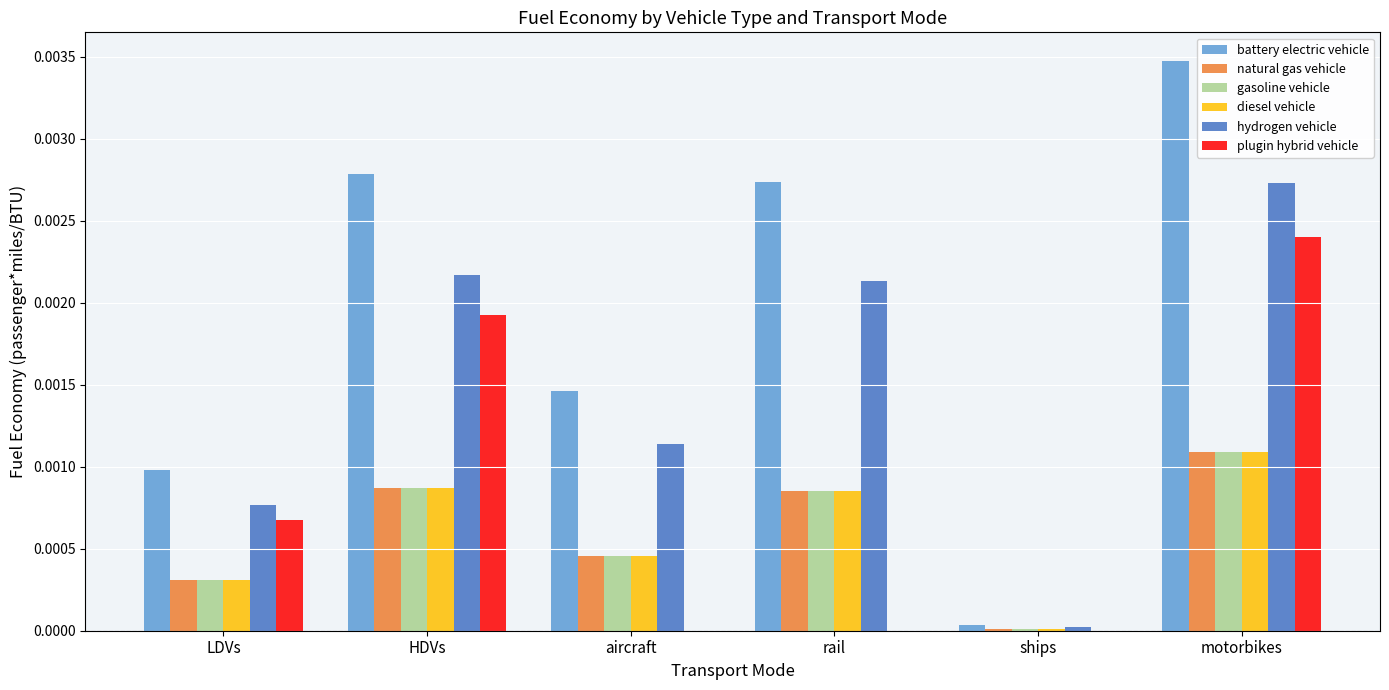

True or false: natural gas vehicle has a value of 0.0 at ships.

True